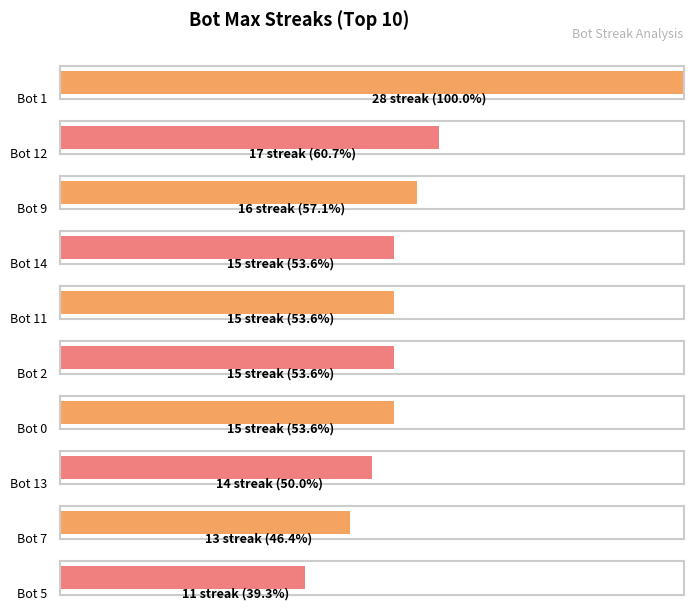

What is the change in value from 9 to 5?

-5